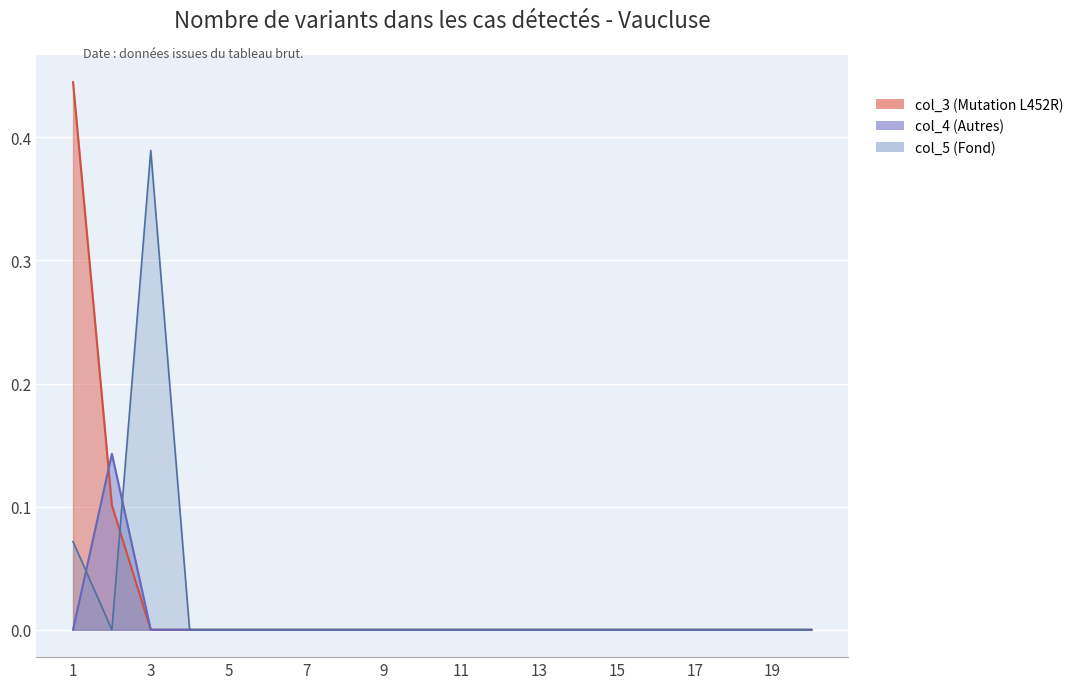

Reading right to left, transcribe all the data shown in this chart.

col_3: 0.0	0.0	0.0	0.0	0.0	0.0	0.0	0.0	0.0	0.0	0.0	0.0	0.0	0.0	0.0	0.0	0.0	0.0	0.1	0.4
col_5: 0.0	0.0	0.0	0.0	0.0	0.0	0.0	0.0	0.0	0.0	0.0	0.0	0.0	0.0	0.0	0.0	0.0	0.4	0.0	0.1
col_4: 0.0	0.0	0.0	0.0	0.0	0.0	0.0	0.0	0.0	0.0	0.0	0.0	0.0	0.0	0.0	0.0	0.0	0.0	0.1	0.0